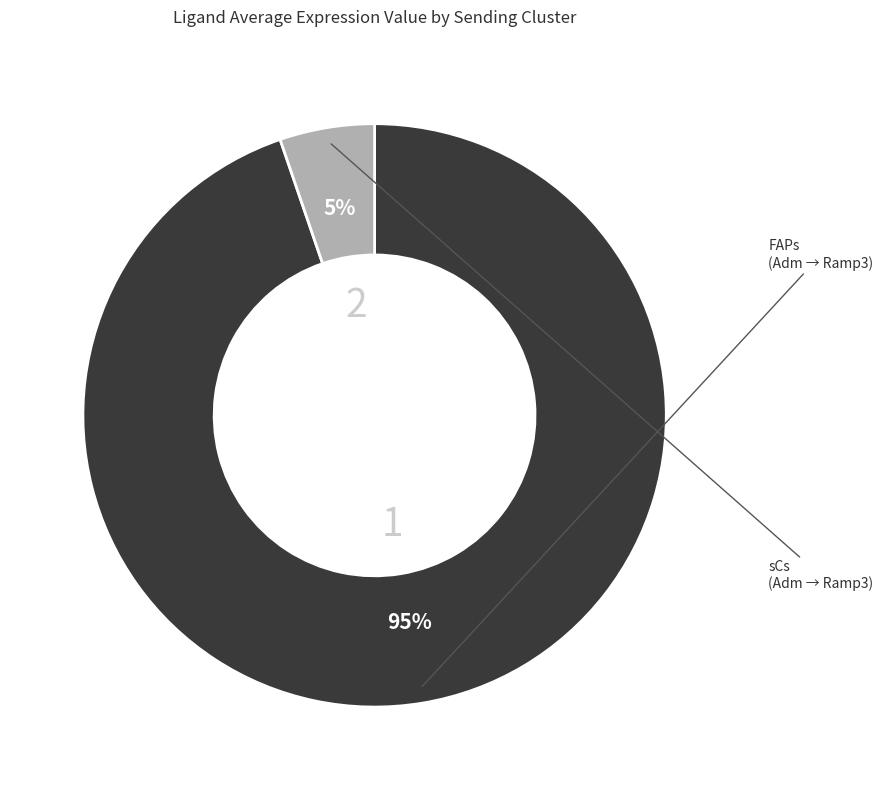

Which has a higher value, FAPs or sCs?

FAPs